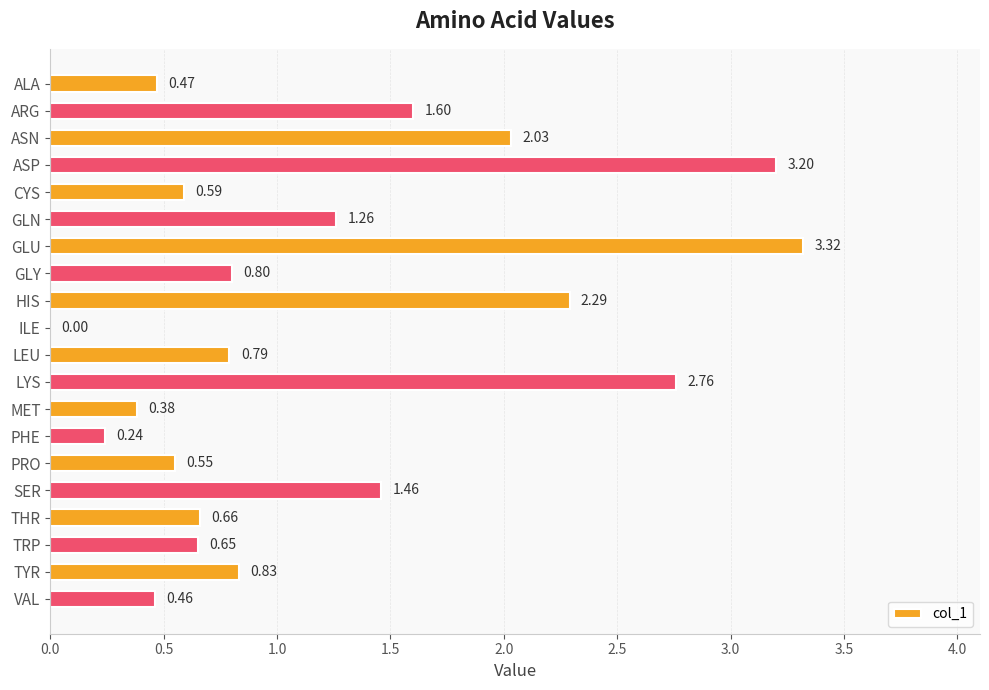

What is the sum of all values?

24.3